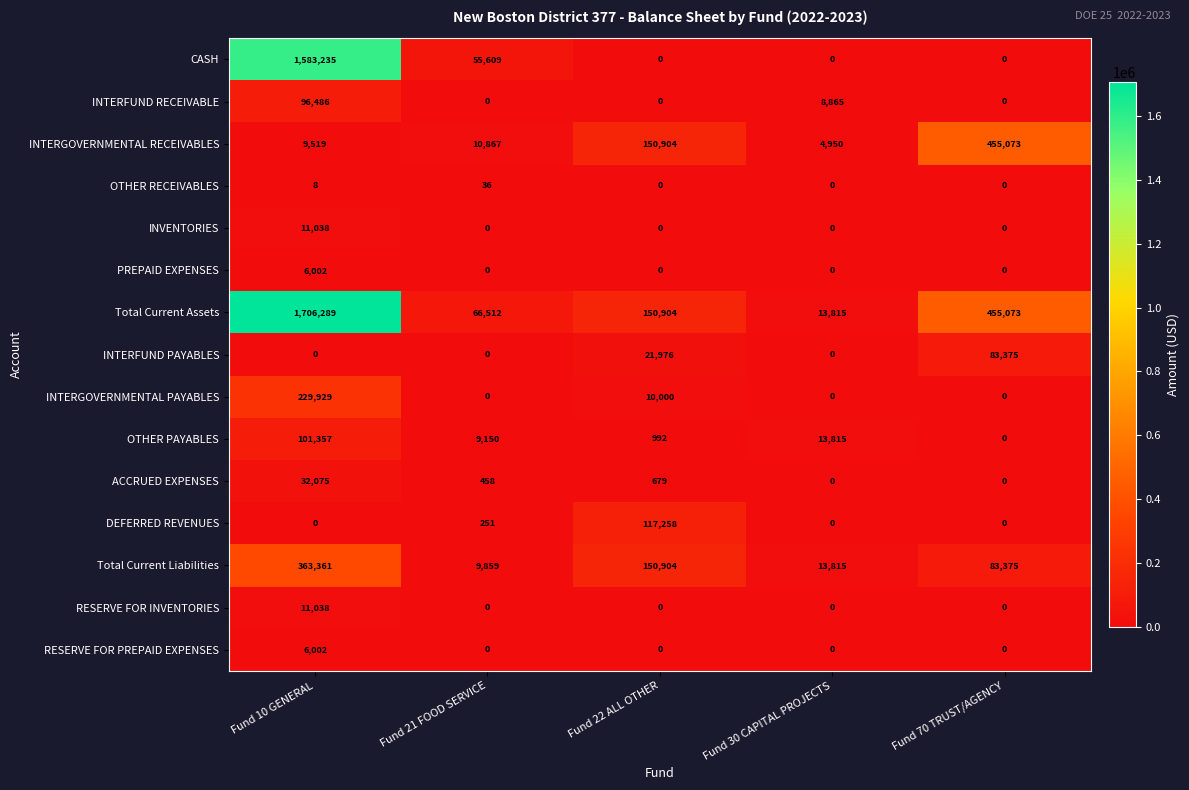

Which label corresponds to the largest value in the chart?

Fund 10 GENERAL